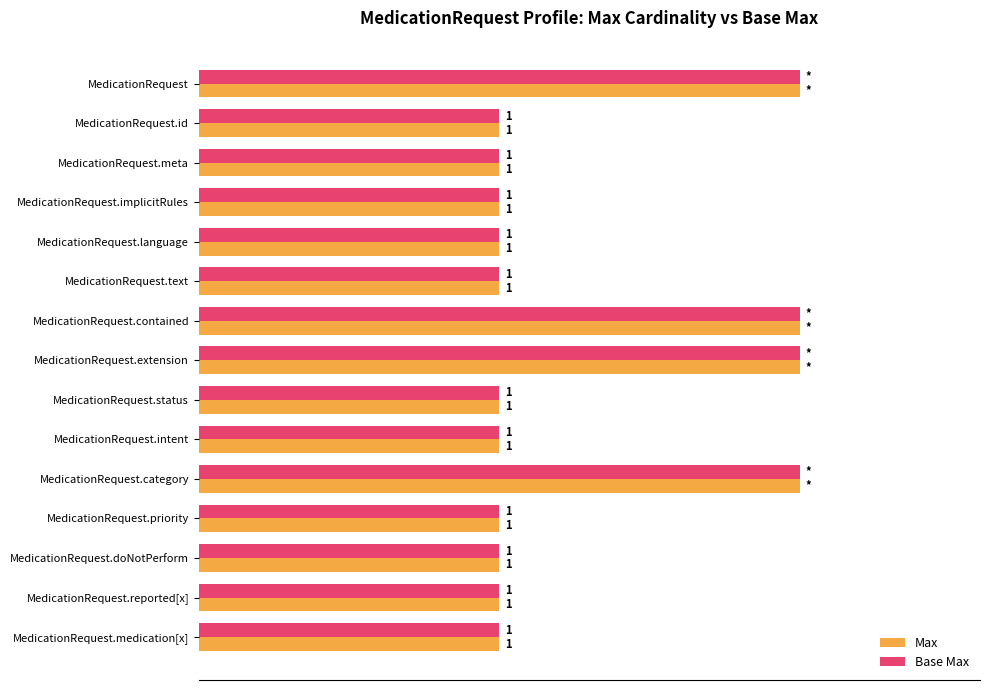

What are all the series names shown in the legend?

Max, Base Max